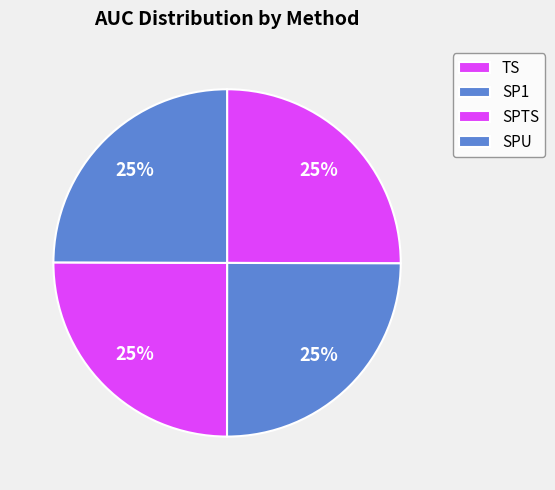

Does SPU account for over 50% of the chart?

No